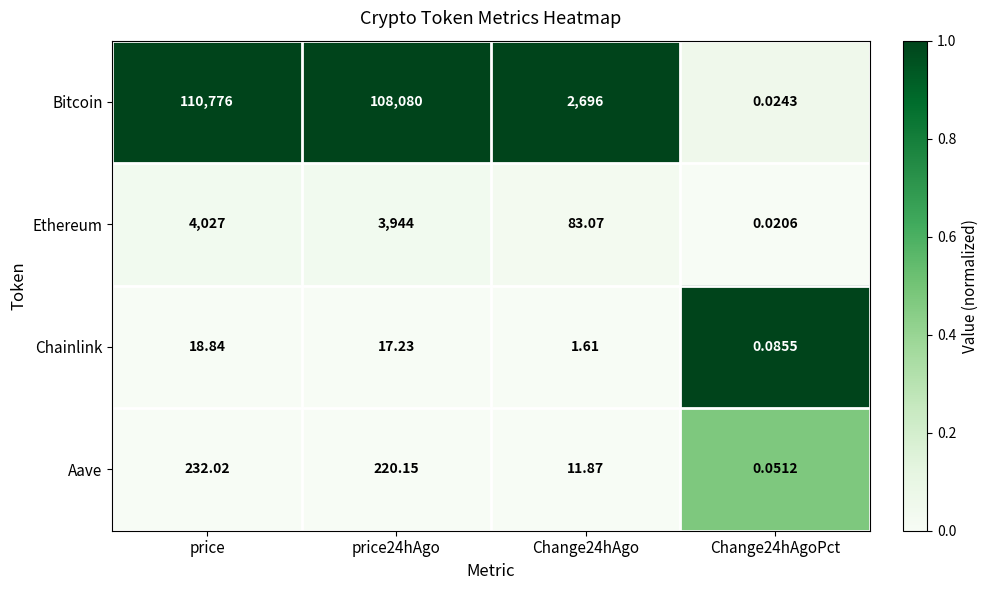

How many series are shown in this chart?

4